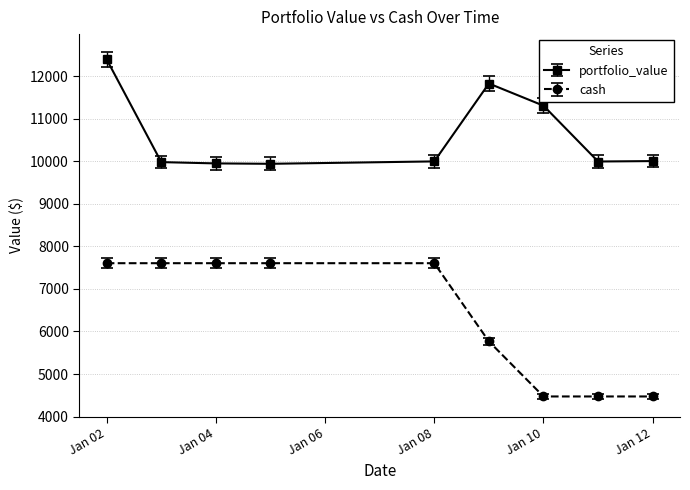

At how many categories does at least one series exceed 5198?

9